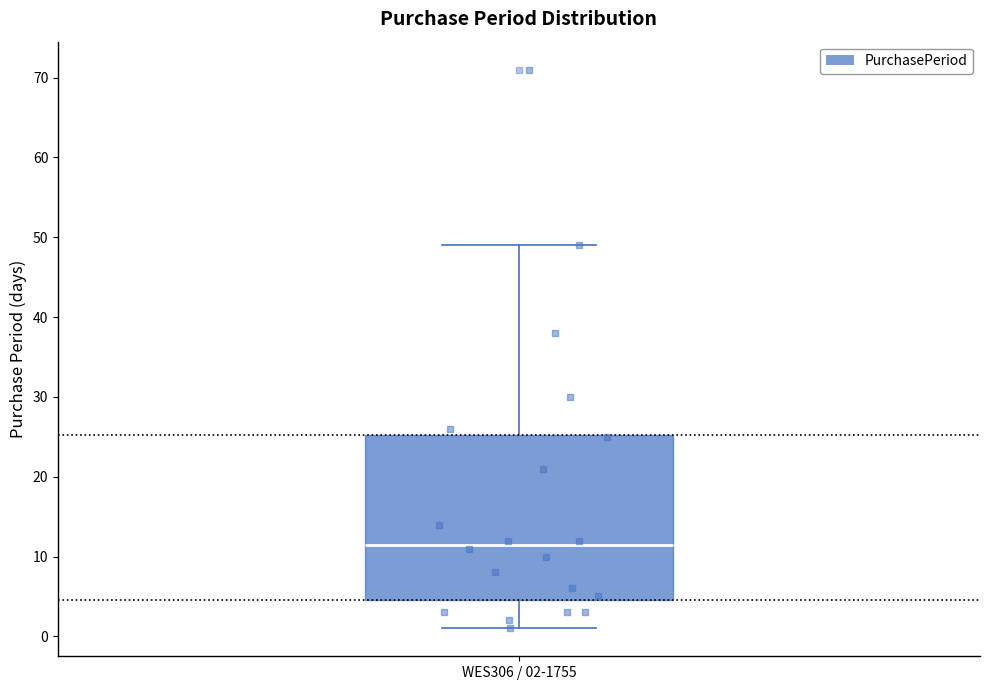

Where is the lower edge of the box for WES306 / 02-1755 on the y-axis? The values are not printed on the chart, so give them approximately, as read against the axis.

5